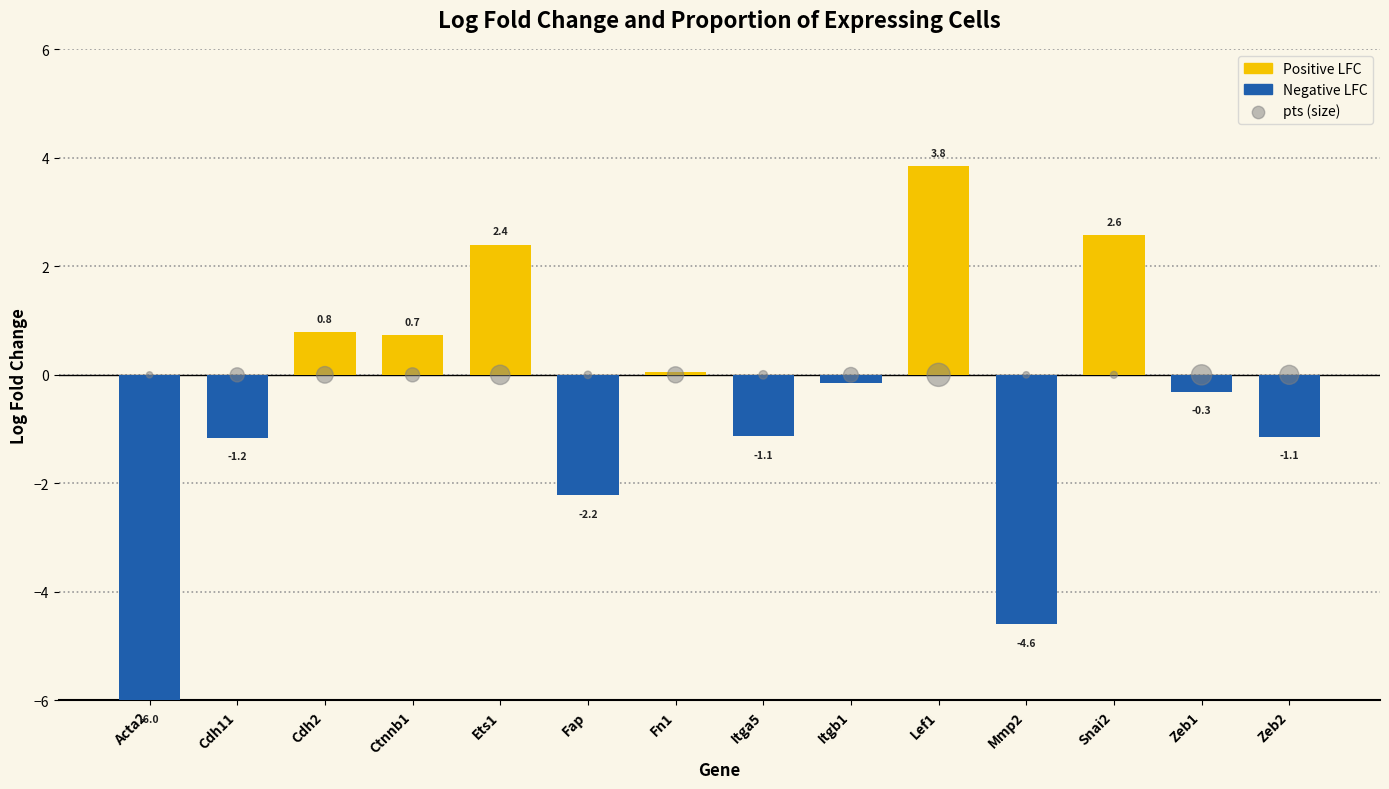

What is the total value across all series at Mmp2?

-4.6